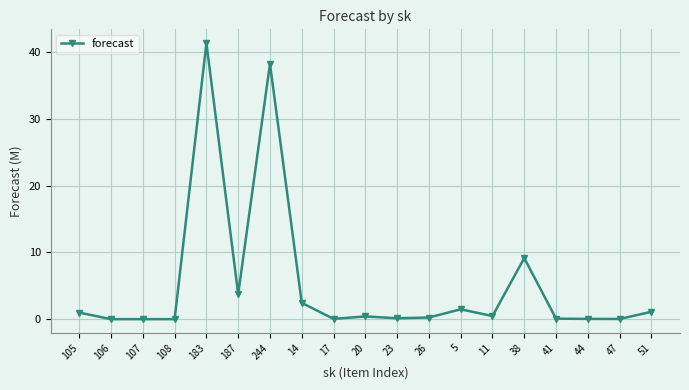

Does the chart have visible grid lines?

Yes